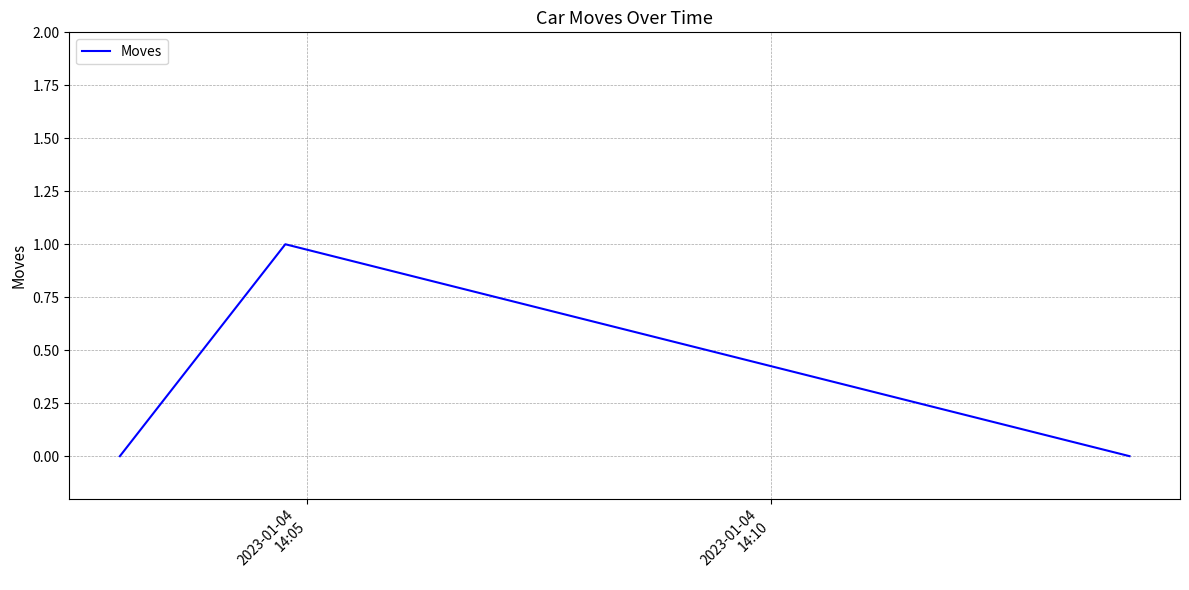

Count the values in the range 0 to 1.

3